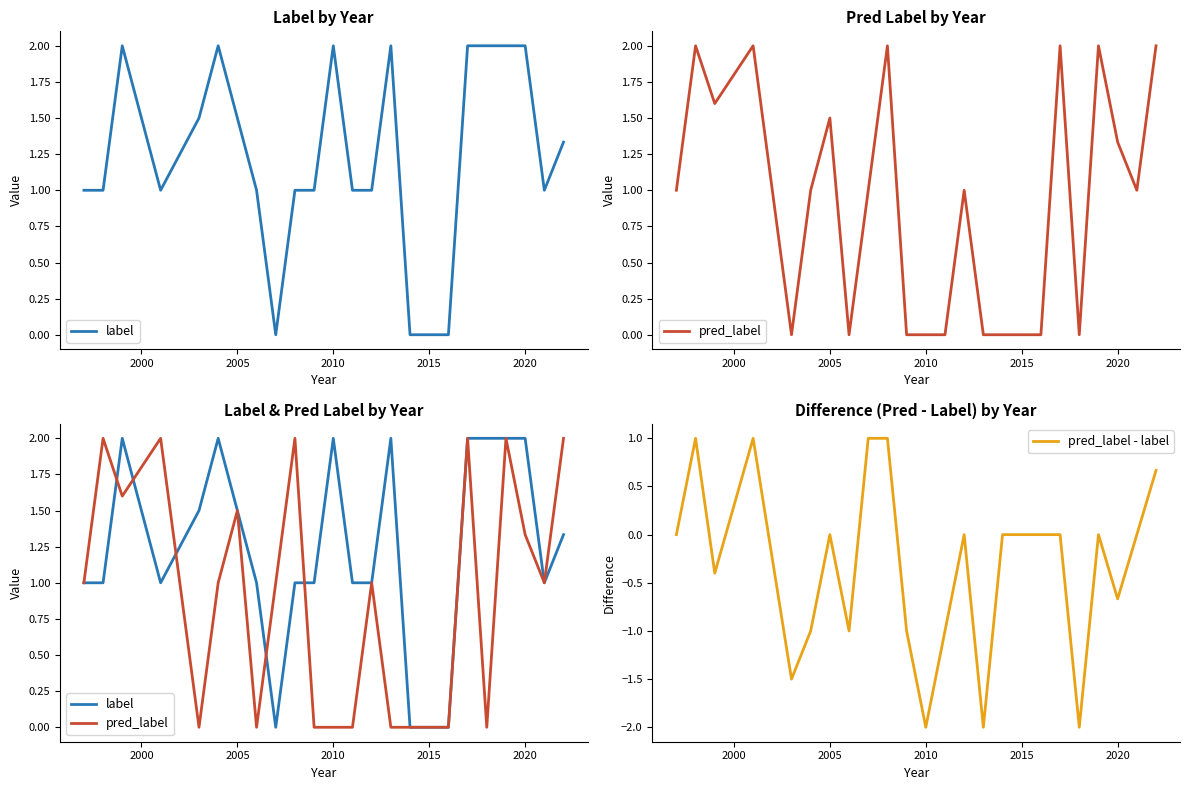

What is the difference between the second highest and second lowest values in the pred_label - label series?

3.0